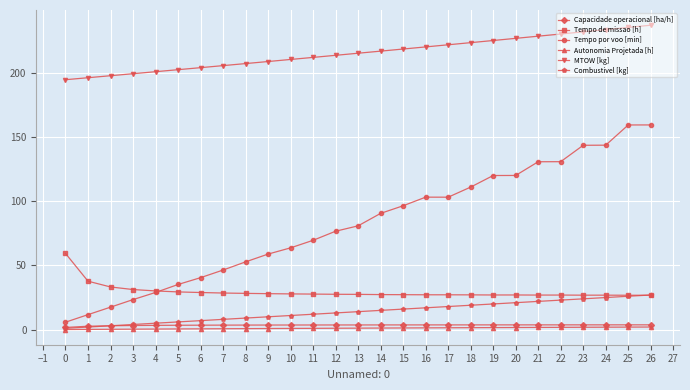

What is the difference between the maximum and minimum values in the MTOW [kg] series?

42.5